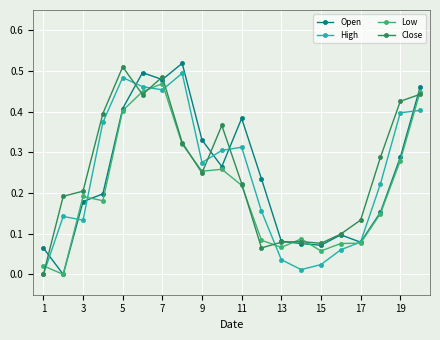

How many intersections are there between High and Open?

8